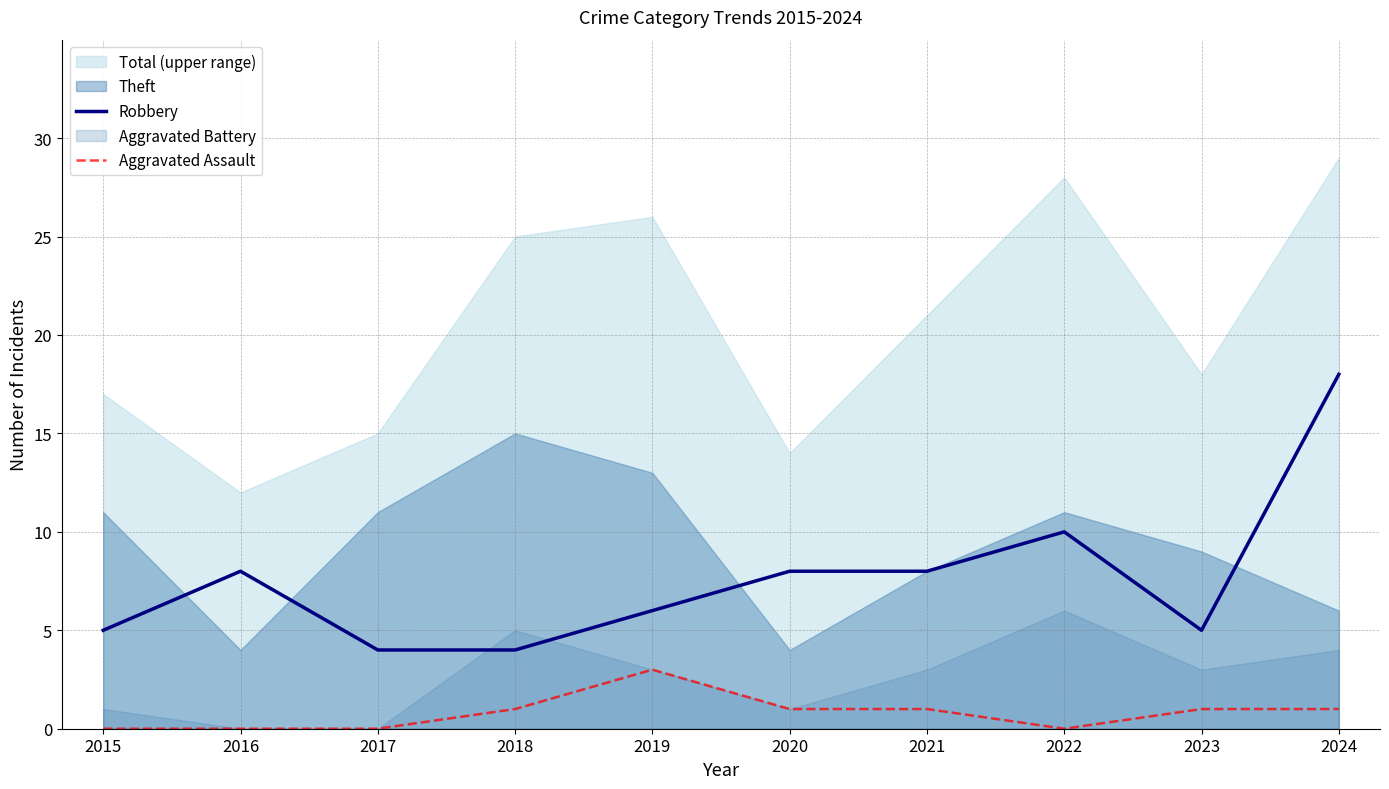

Is the value of Robbery at 2024 greater than the value of Aggravated Assault at 2024?

Yes